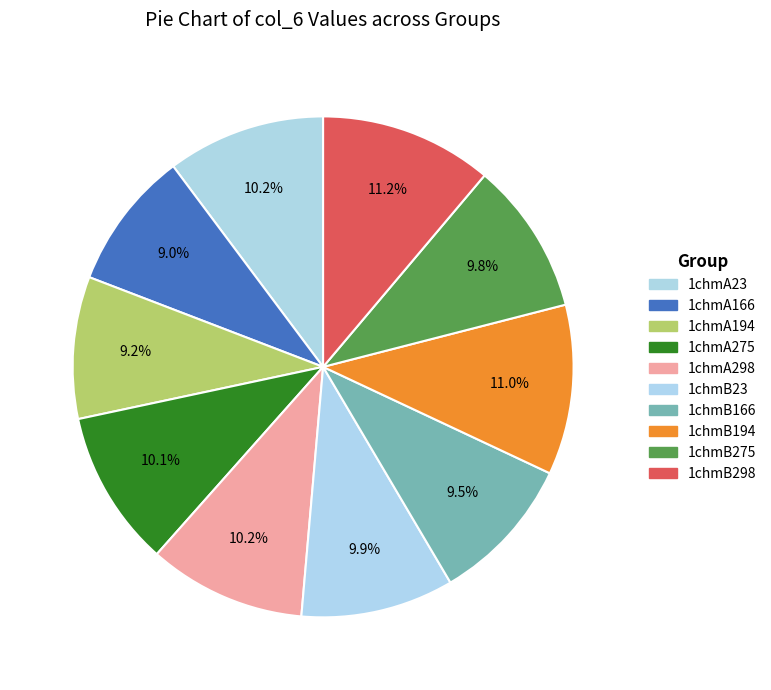

To the nearest percent, what is the combined percentage of 1chmA275 and 1chmA23?

20%